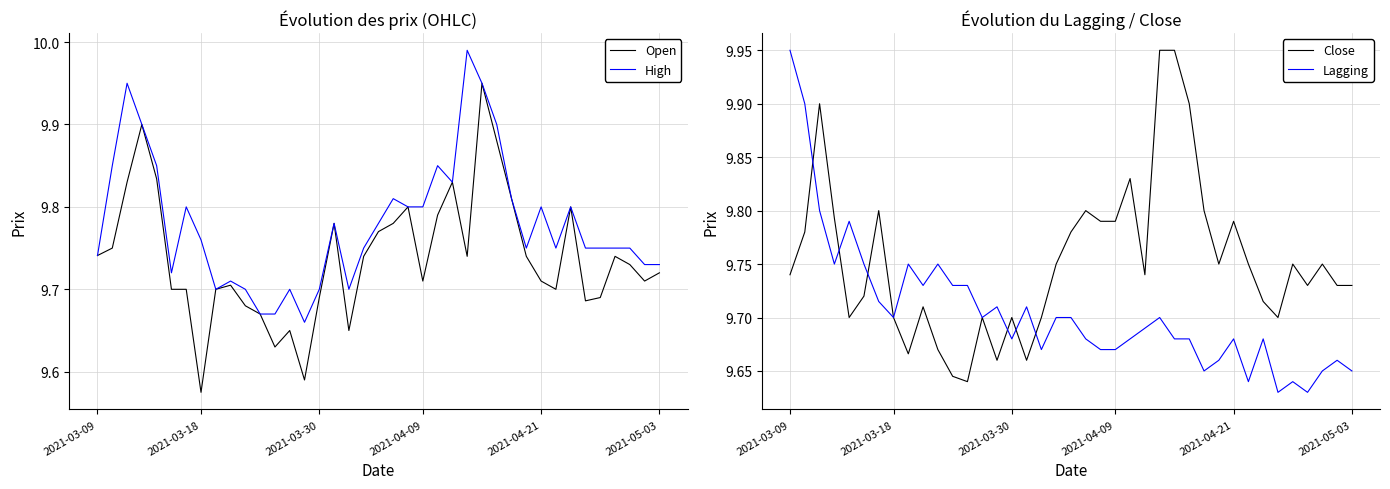

Reading left to right, extract all data points from this chart.

Open: 9.7	9.8	9.8	9.9	9.8	9.7	9.7	9.6	9.7	9.7	9.7	9.7	9.6	9.6	9.6	9.7	9.8	9.6	9.7	9.8	9.8	9.8	9.7	9.8	9.8	9.7	9.9	9.9	9.8	9.7	9.7	9.7	9.8	9.7	9.7	9.7	9.7	9.7	9.7
High: 9.7	9.9	9.9	9.9	9.9	9.7	9.8	9.8	9.7	9.7	9.7	9.7	9.7	9.7	9.7	9.7	9.8	9.7	9.8	9.8	9.8	9.8	9.8	9.9	9.8	10.0	9.9	9.9	9.8	9.8	9.8	9.8	9.8	9.8	9.8	9.8	9.8	9.7	9.7
Close: 9.7	9.8	9.9	9.8	9.7	9.7	9.8	9.7	9.7	9.7	9.7	9.6	9.6	9.7	9.7	9.7	9.7	9.7	9.8	9.8	9.8	9.8	9.8	9.8	9.7	9.9	9.9	9.9	9.8	9.8	9.8	9.8	9.7	9.7	9.8	9.7	9.8	9.7	9.7
Lagging: 9.9	9.9	9.8	9.8	9.8	9.8	9.7	9.7	9.8	9.7	9.8	9.7	9.7	9.7	9.7	9.7	9.7	9.7	9.7	9.7	9.7	9.7	9.7	9.7	9.7	9.7	9.7	9.7	9.6	9.7	9.7	9.6	9.7	9.6	9.6	9.6	9.6	9.7	9.6